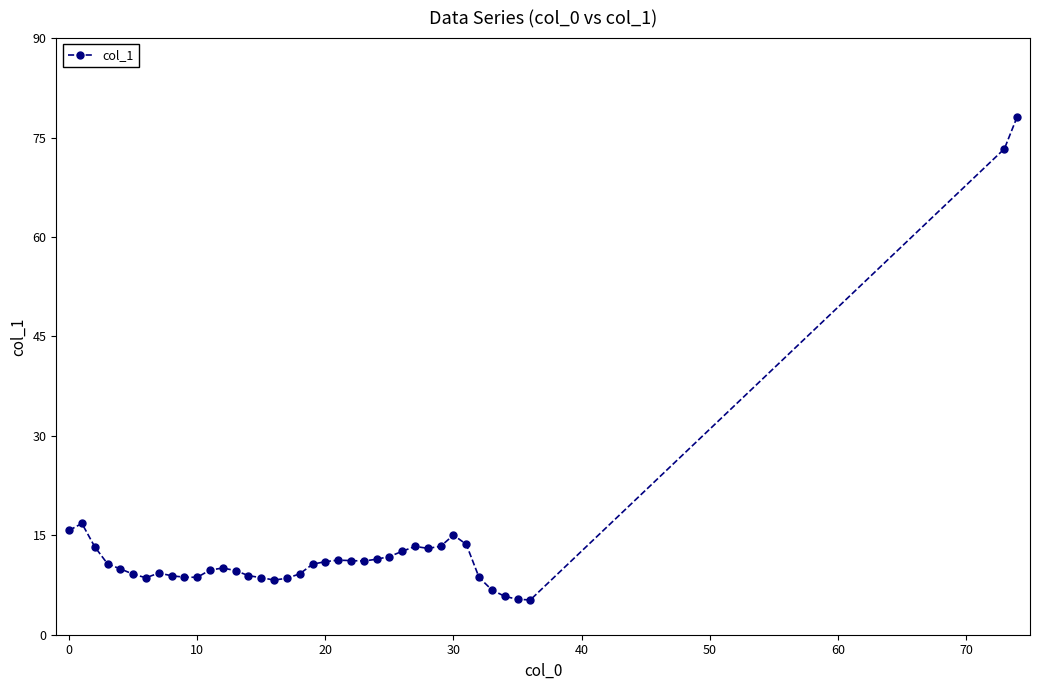

What is the value of the 39th point from the left?

78.1